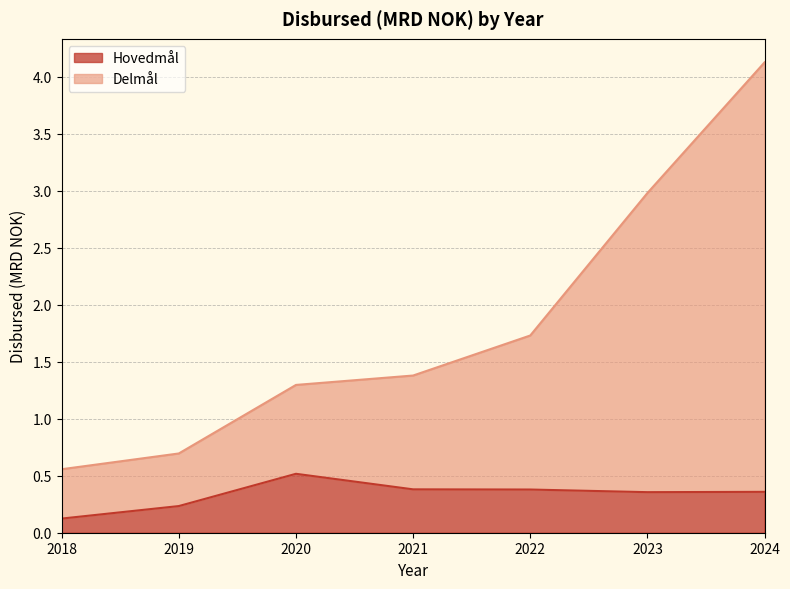

Which series has the largest total across all categories?

Delmål